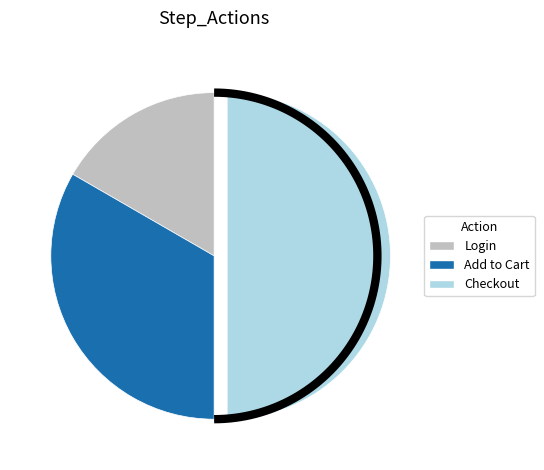

The Checkout slice represents 50% of the pie. True or false?

True